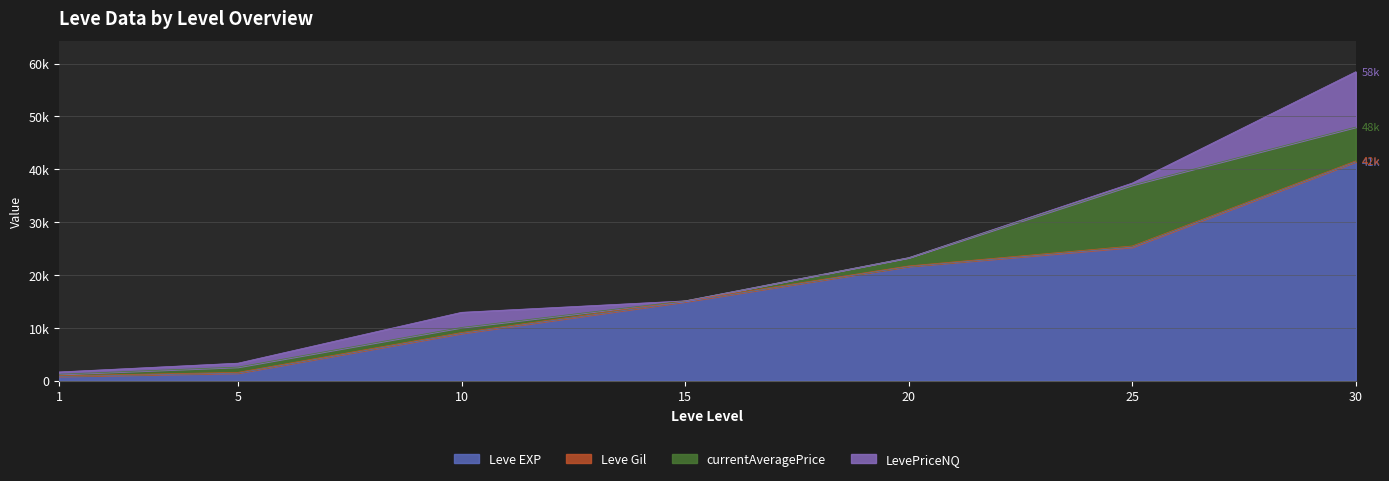

What is the total value across all series at 5?

3300.8